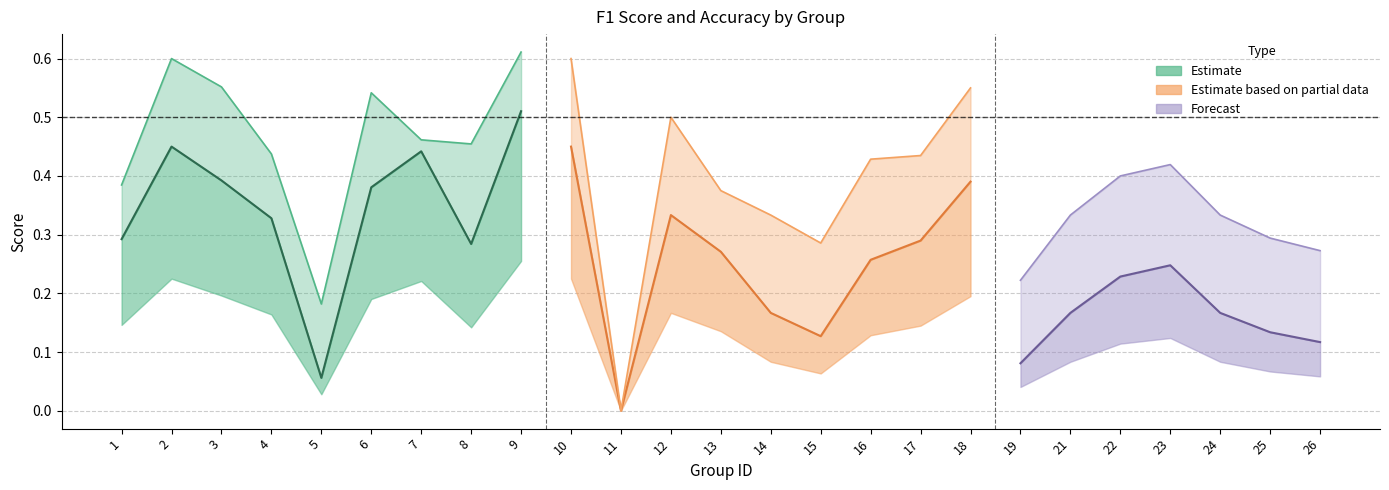

What is the maximum value for accuracy?

0.6